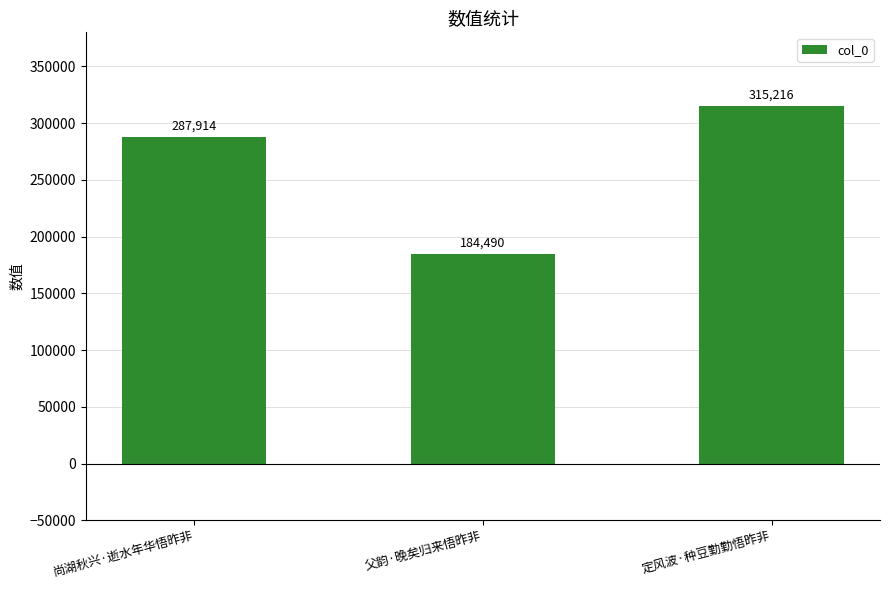

Approximately how many times larger is the value at 定风波·种豆勤勤悟昨非 compared to 尚湖秋兴·逝水年华悟昨非?

1.1